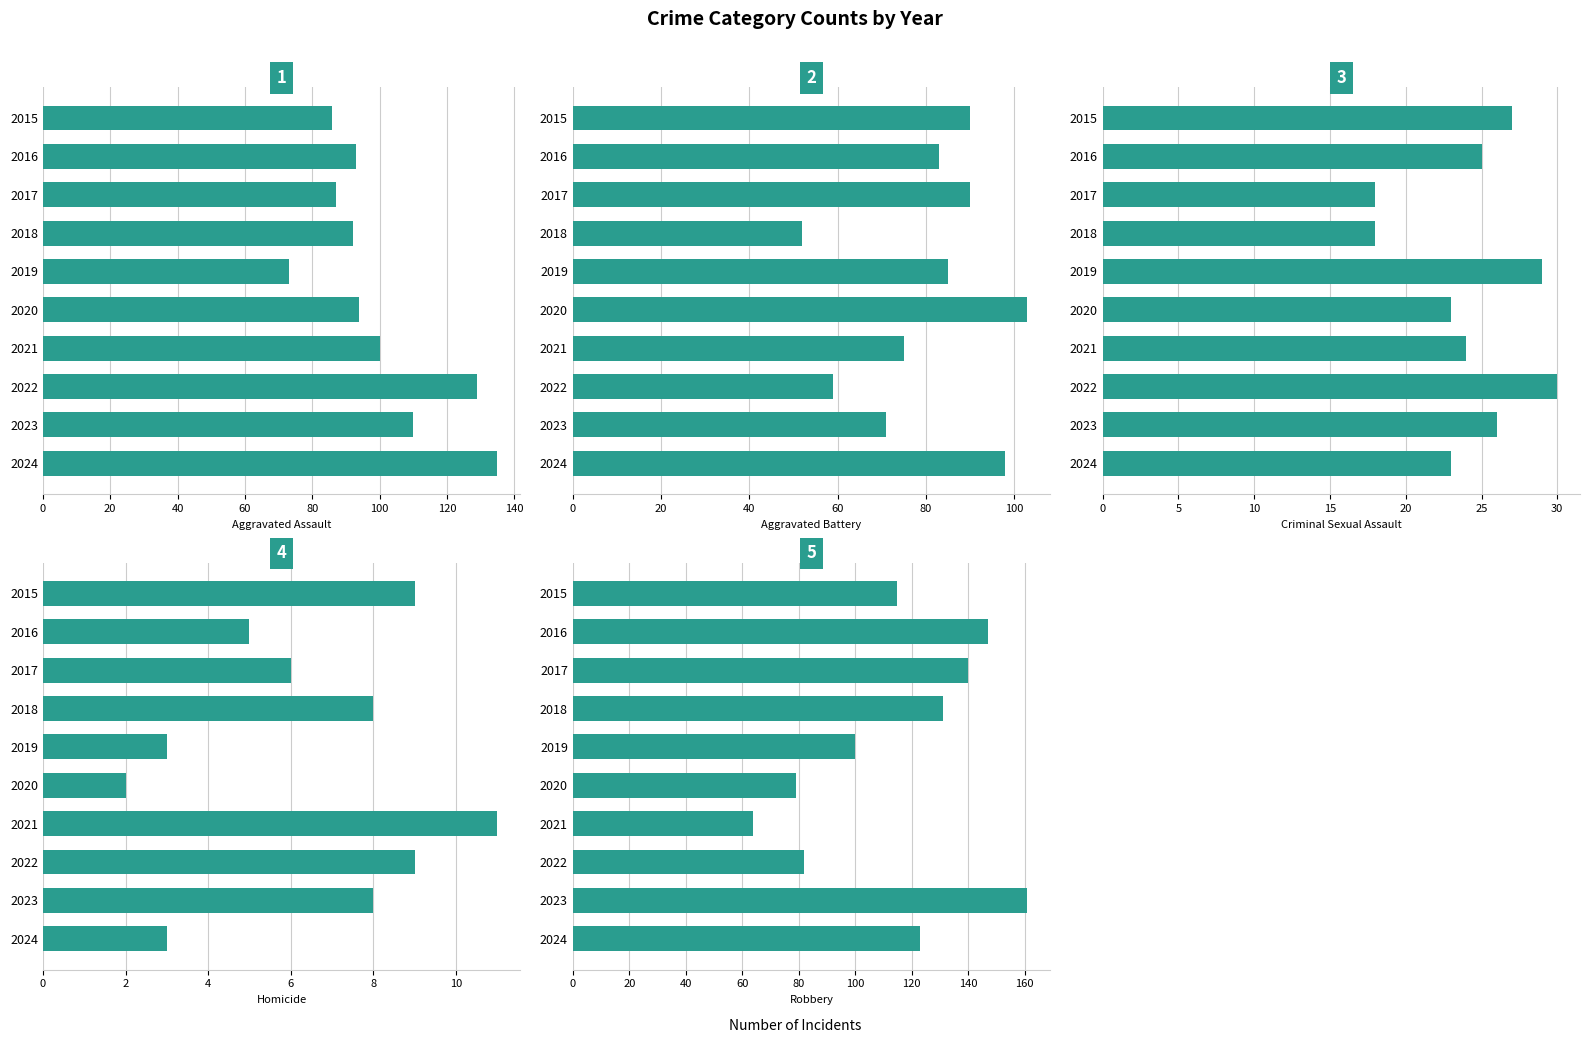

What is the label of the 3rd bar from the right?

140